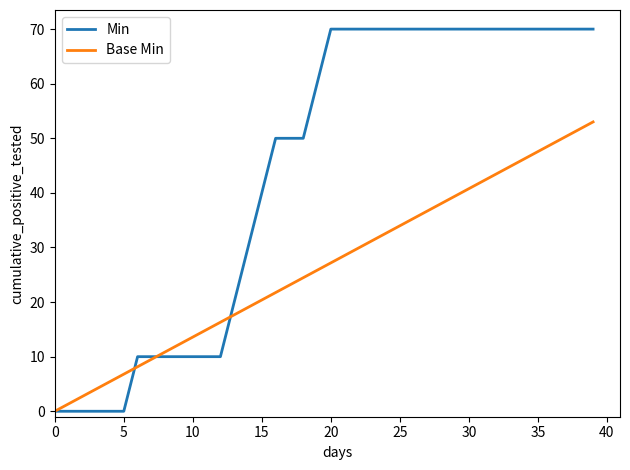

List the series in order of their peak value, highest first.

Min, Base Min